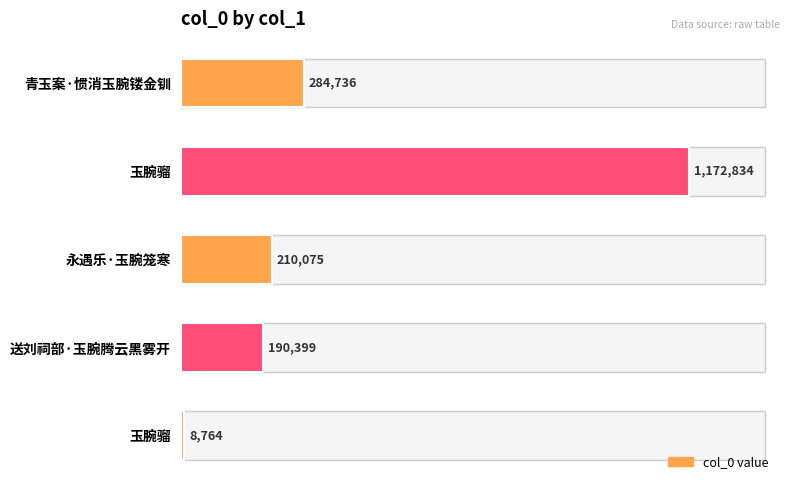

How many categories are shown in the chart?

5